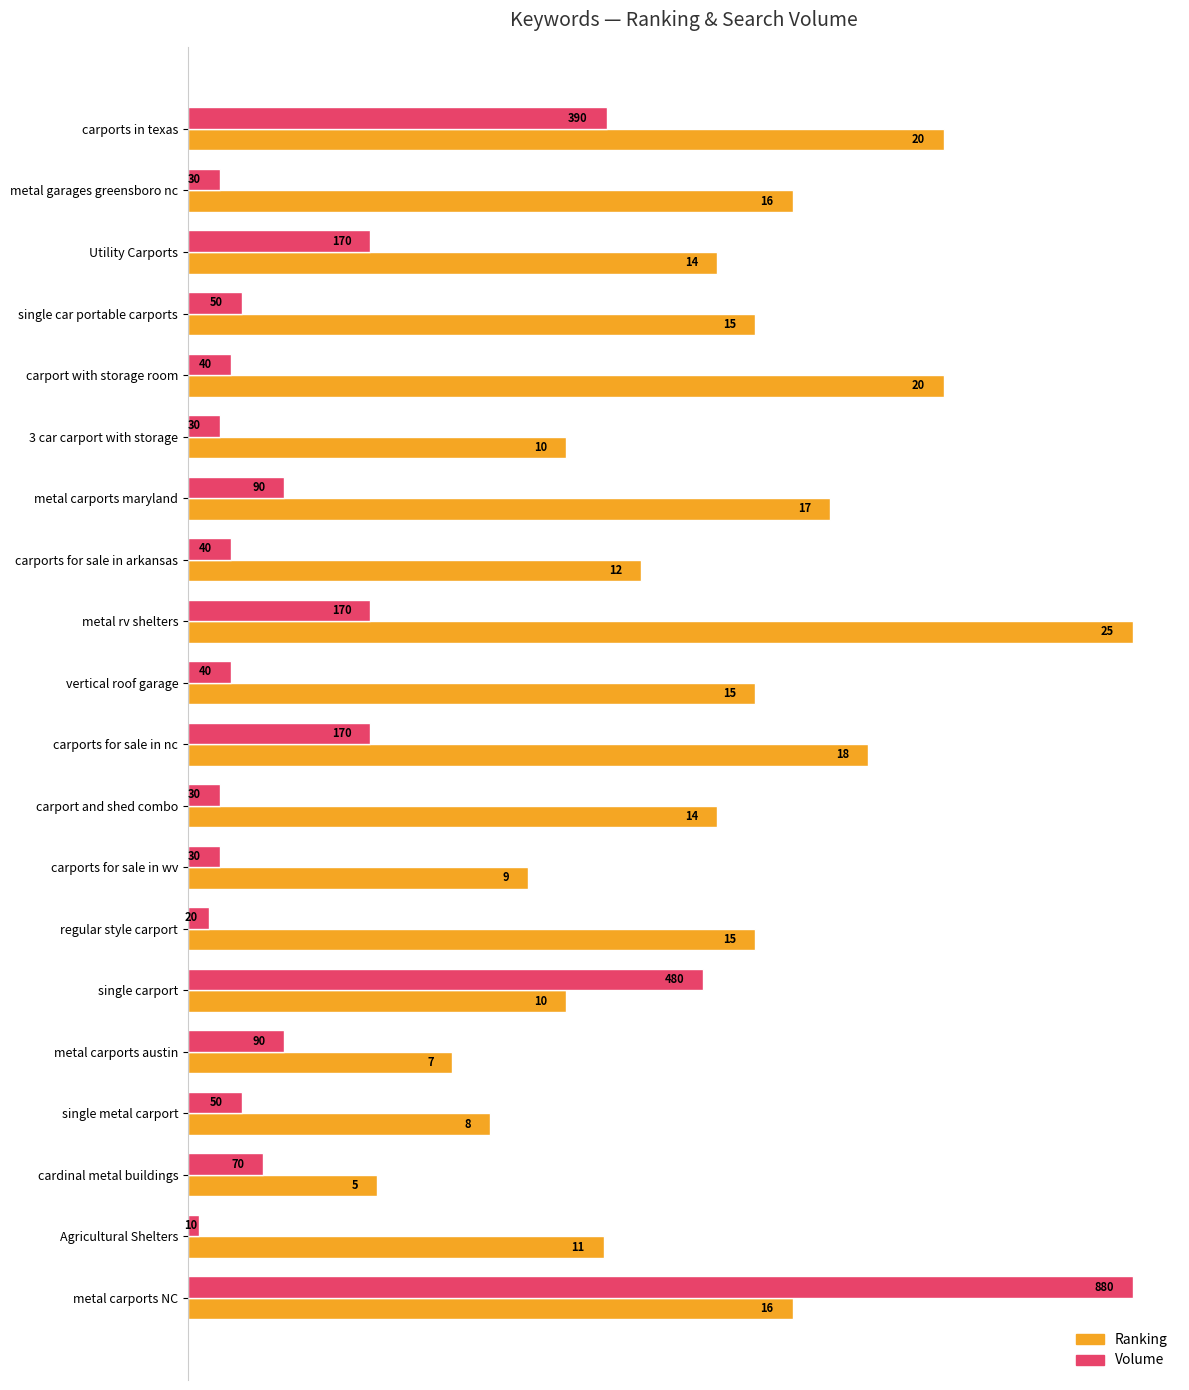

How many bars are there in total?

40